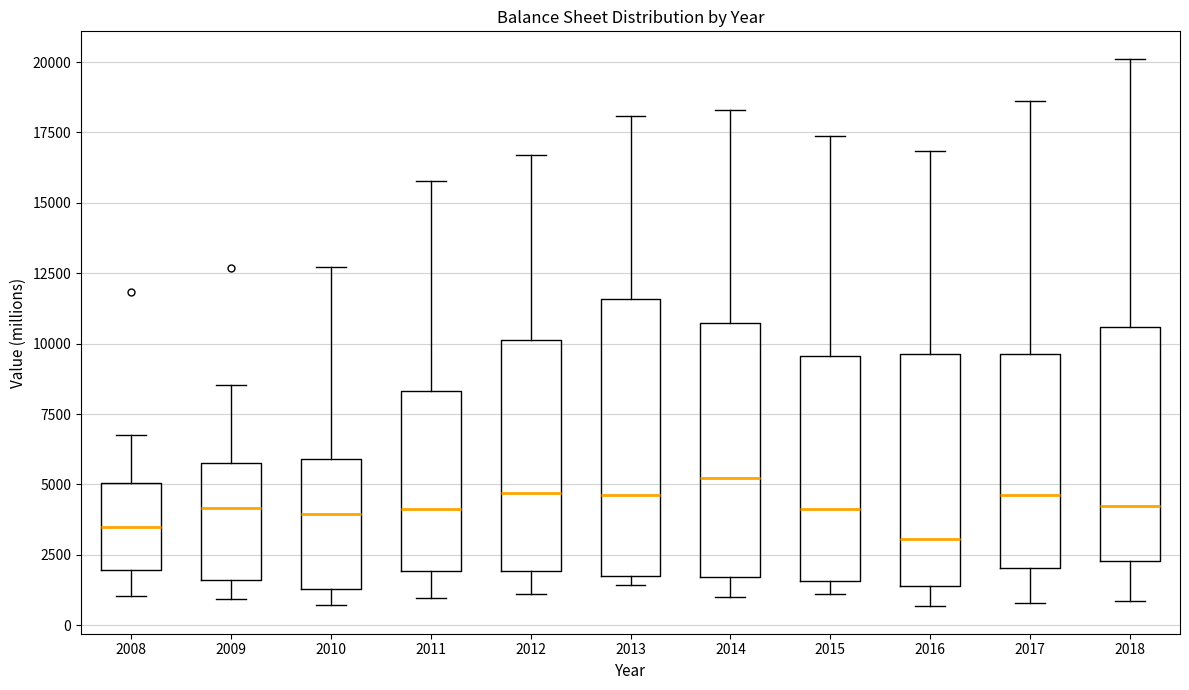

Reading left to right, read every box against the y-axis: the position of its median line, the range the box covers, and the ends of its whiskers. The values are not printed on the chart, so give them approximately, as read against the axis.

2008: median 3500, box 2000 to 5000, whiskers 1000 to 7000
2009: median 4000, box 1500 to 5500, whiskers 1000 to 8500
2010: median 4000, box 1500 to 6000, whiskers 500 to 12500
2011: median 4000, box 2000 to 8500, whiskers 1000 to 16000
2012: median 4500, box 2000 to 10000, whiskers 1000 to 16500
2013: median 4500, box 2000 to 11500, whiskers 1500 to 18000
2014: median 5000, box 1500 to 10500, whiskers 1000 to 18500
2015: median 4000, box 1500 to 9500, whiskers 1000 to 17500
2016: median 3000, box 1500 to 9500, whiskers 500 to 17000
2017: median 4500, box 2000 to 9500, whiskers 1000 to 18500
2018: median 4000, box 2500 to 10500, whiskers 1000 to 20000